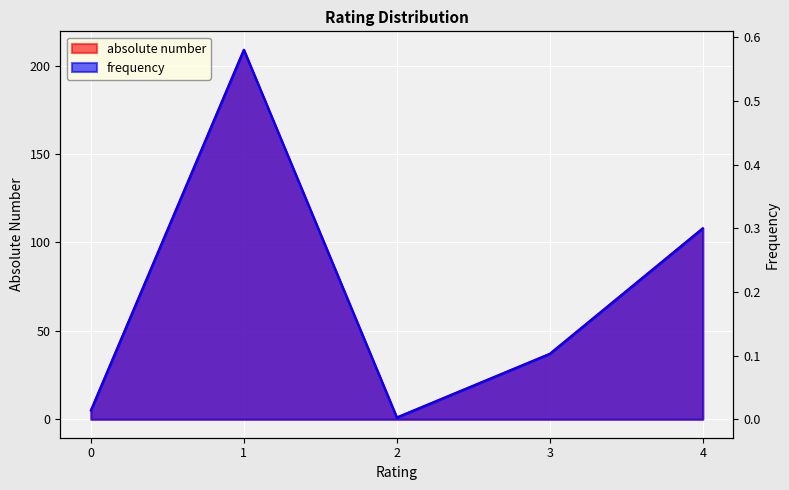

True or false: frequency and absolute number intersect in this chart.

False